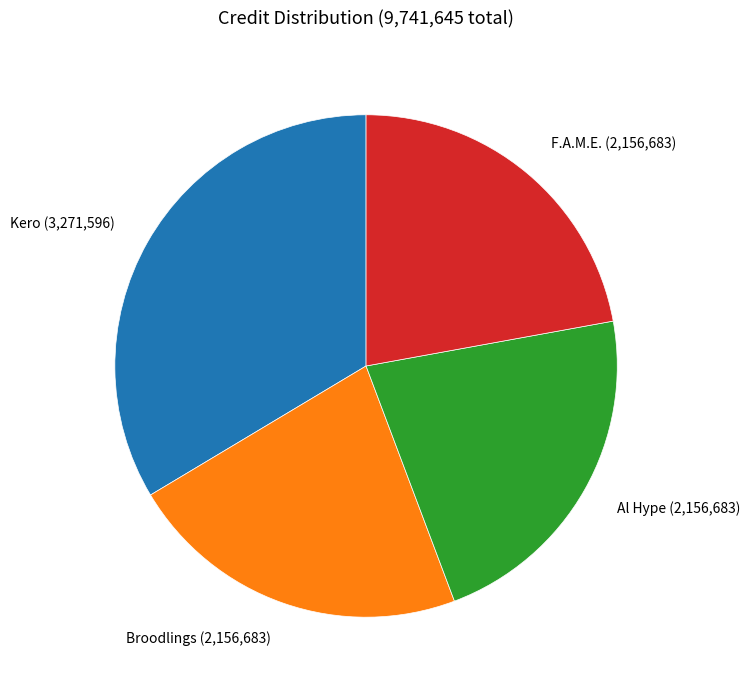

Is there a majority slice in this chart?

No